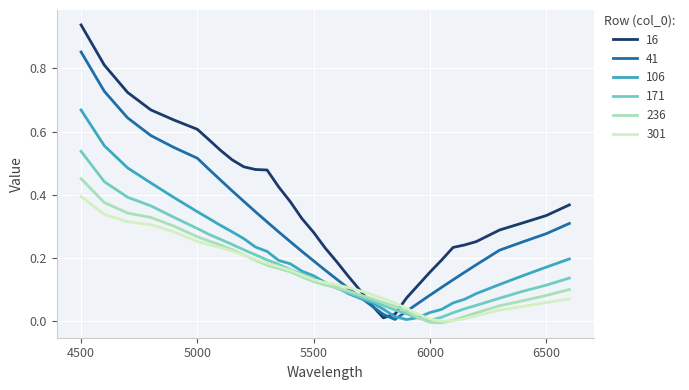

Does the chart display data point markers on the line(s)?

No